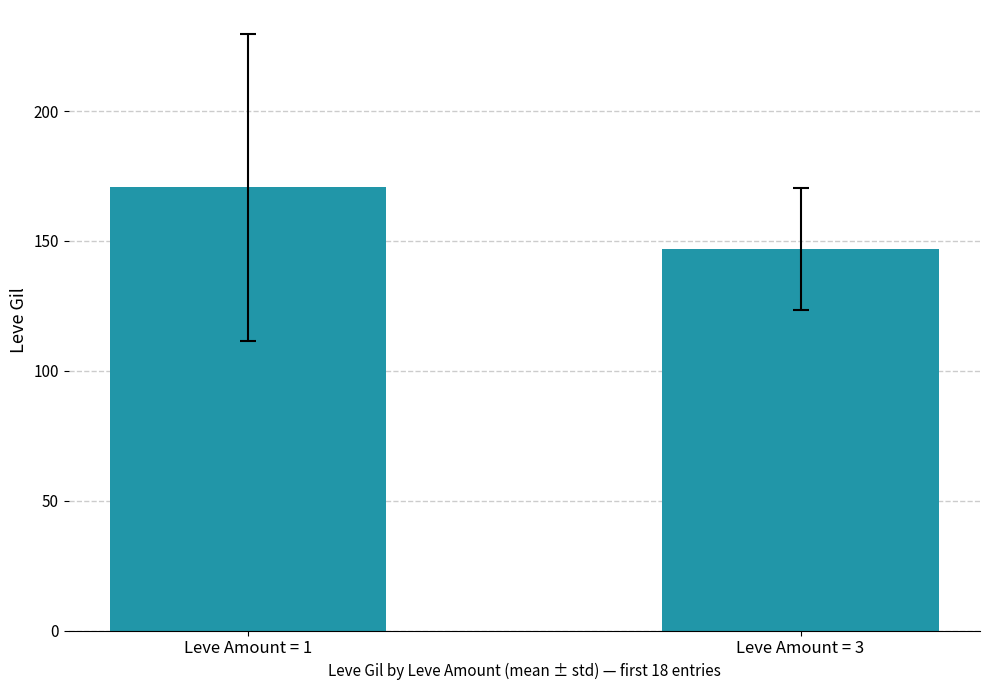

Which category has the highest value across all series?

Leve Amount = 1